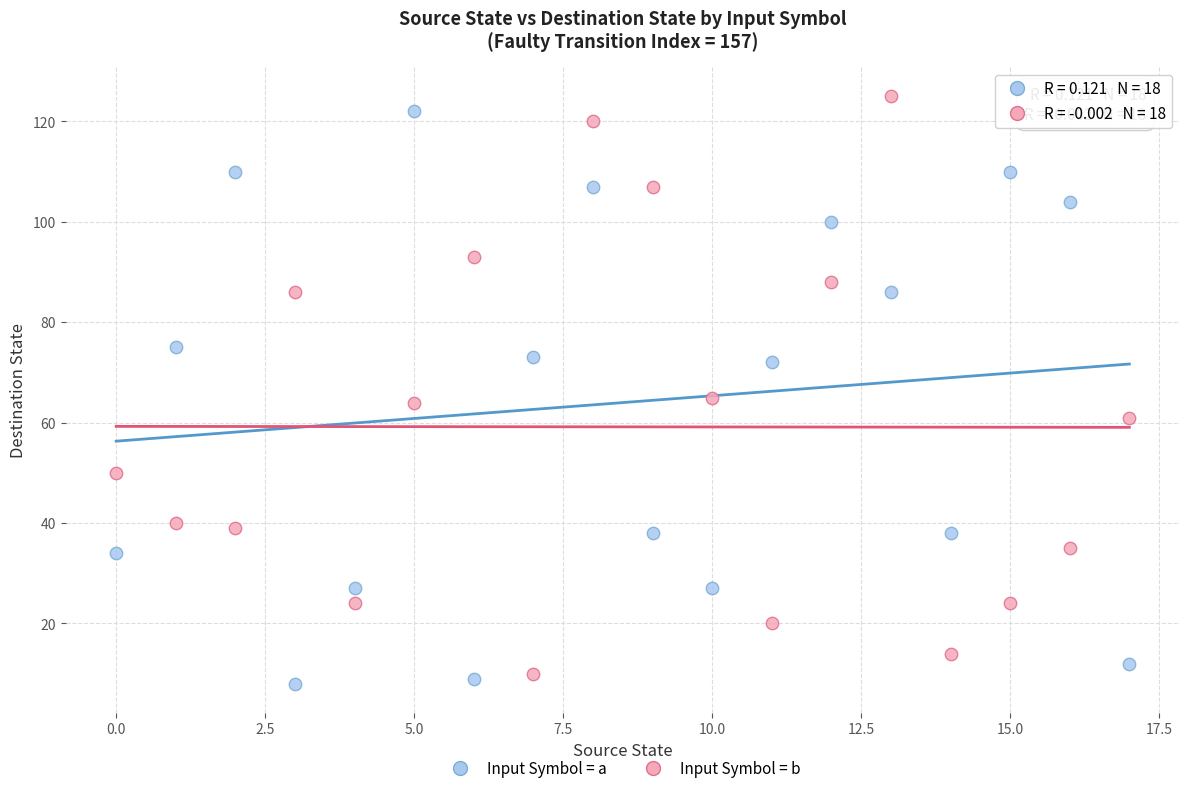

Across all data points, what is the range of Y values (max minus min)?

117